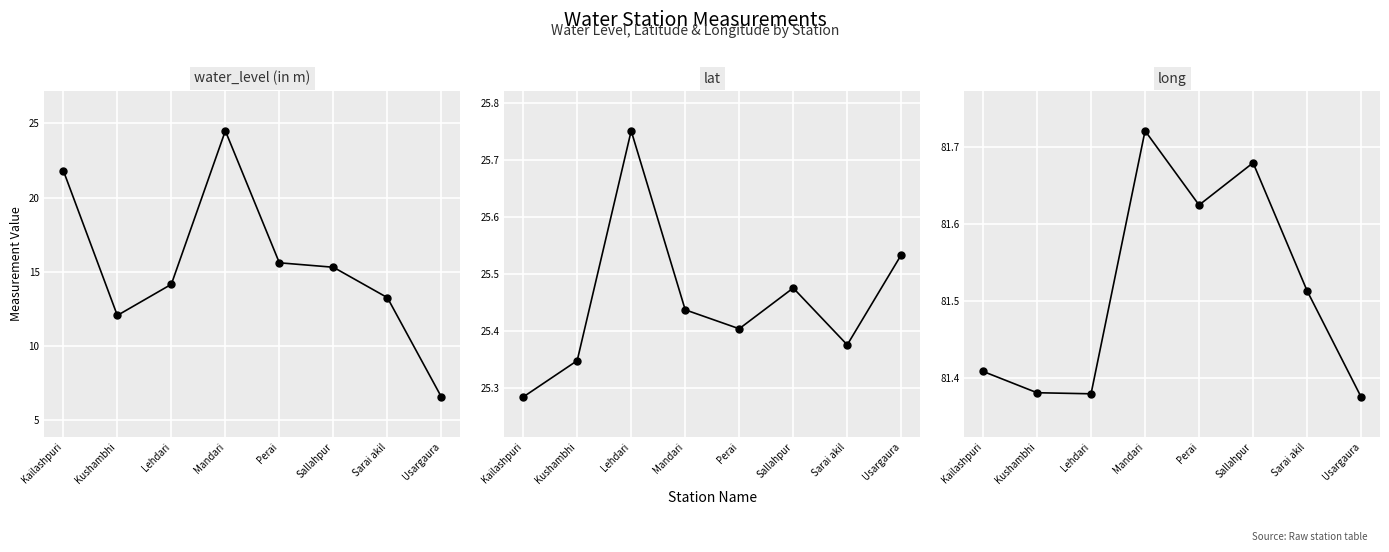

At which category is the sum across all series the highest?

Mandari